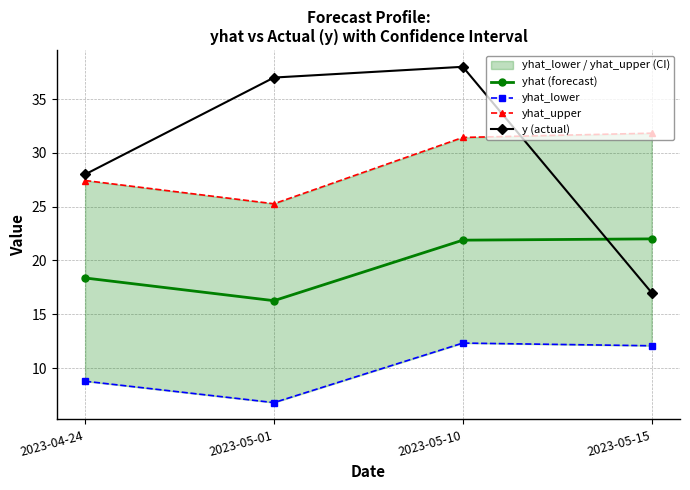

True or false: yhat_lower and yhat_upper cross at least once.

False